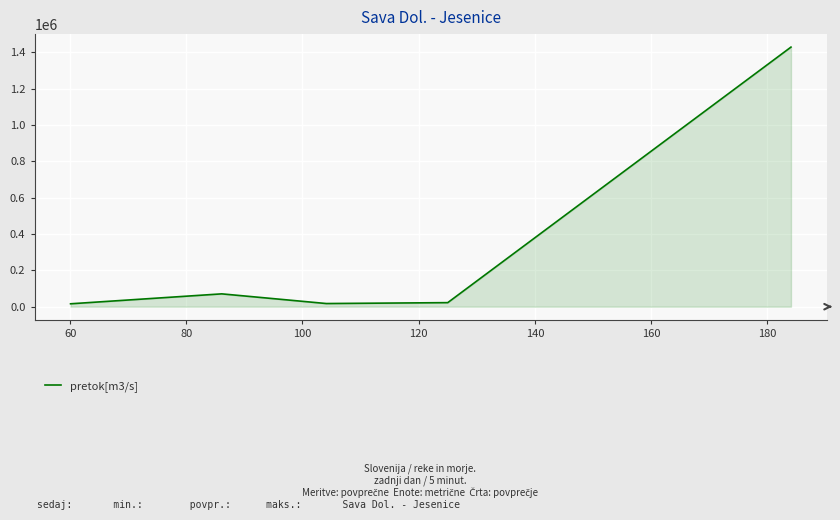

How many interior local peaks (higher than both neighbors) does the data have?

1